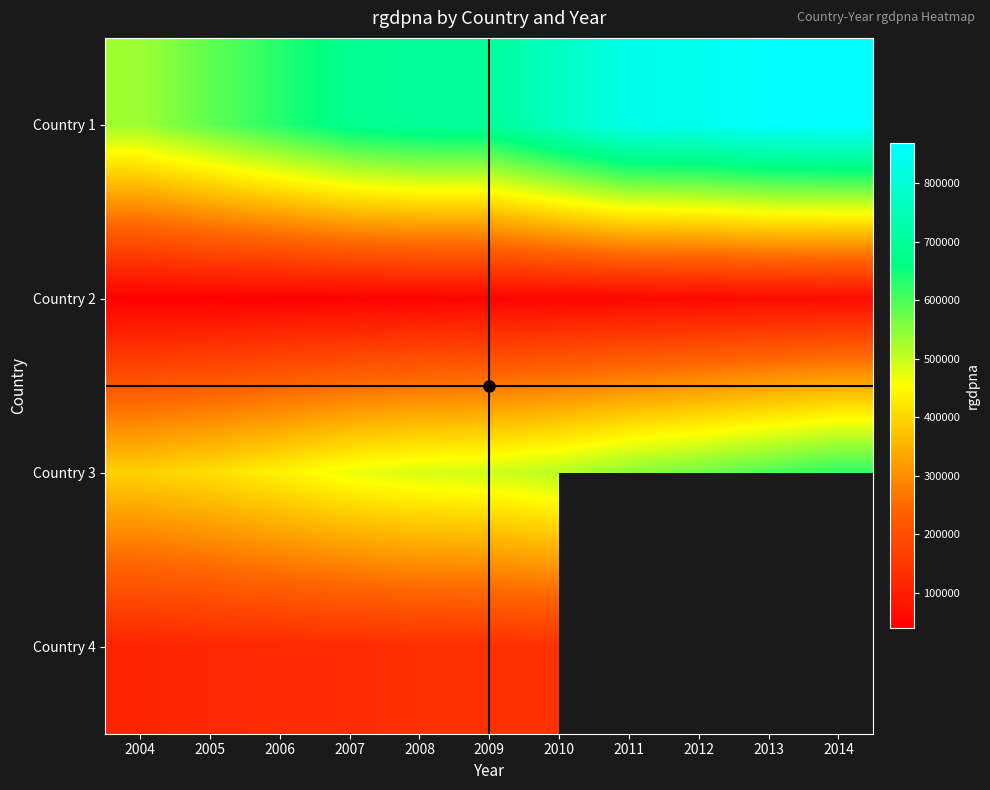

Where is Country 2 nearest to the value 51339?

2010